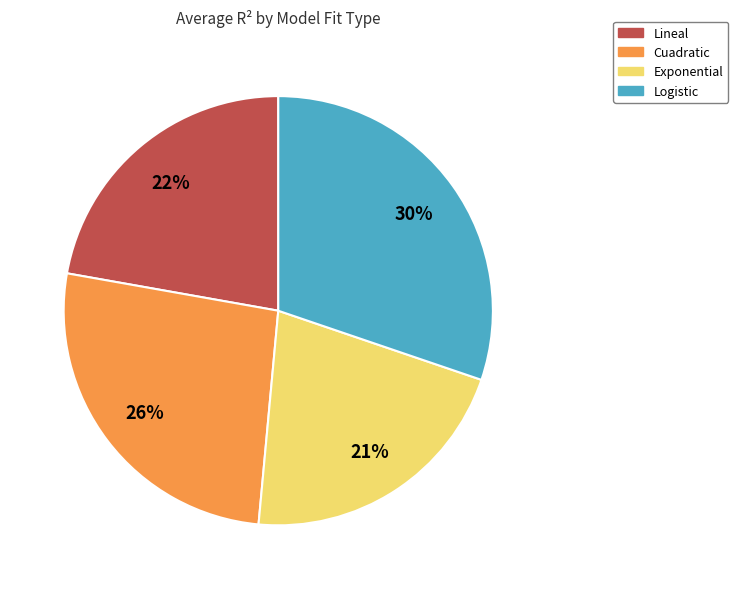

Rank the categories by value from lowest to highest.

Exponential, Lineal, Cuadratic, Logistic